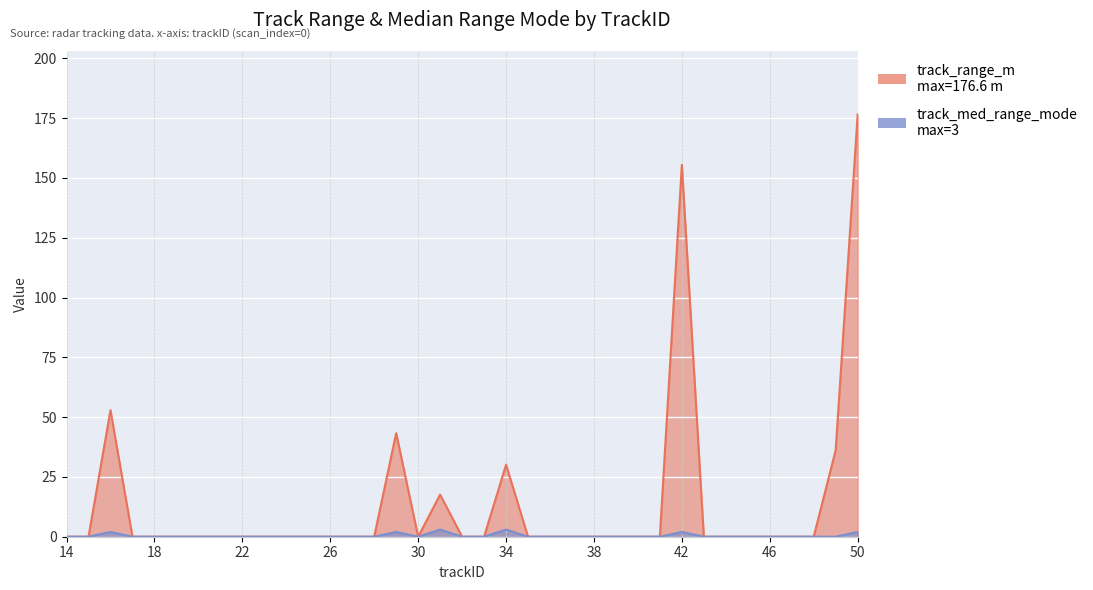

How many lines are shown in the chart?

2